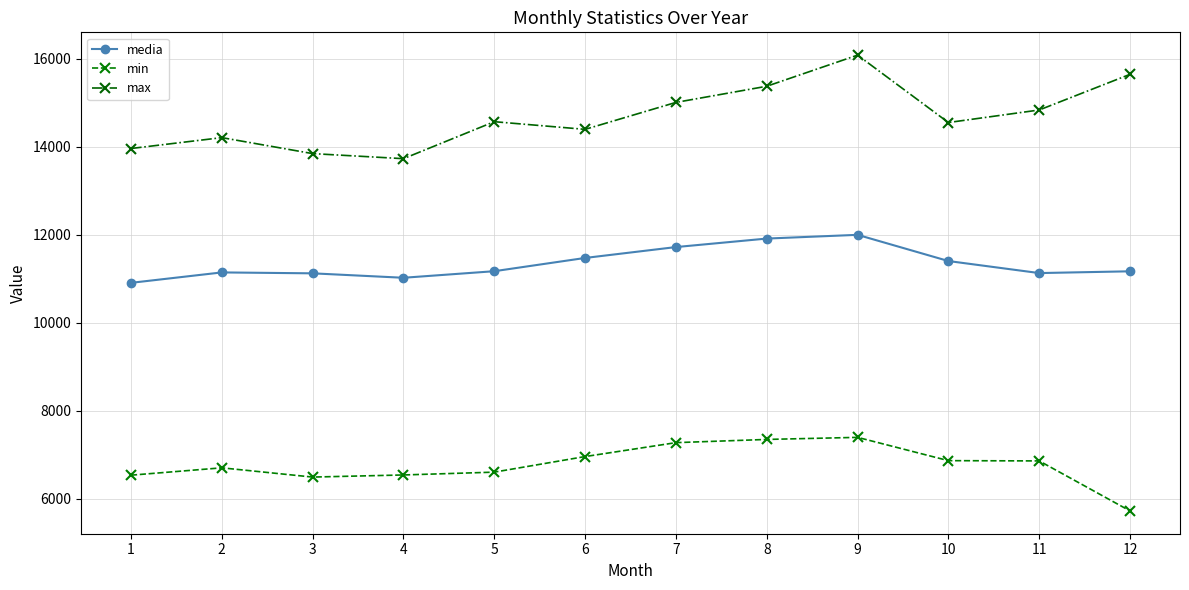

Which series has the largest range (max minus min)?

max